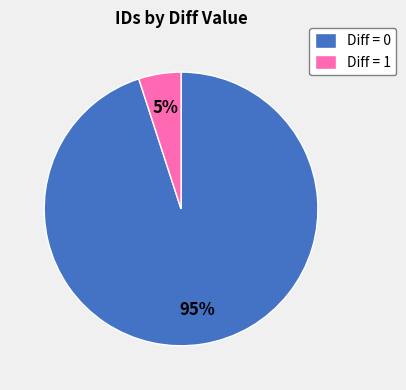

Which category has the smallest portion of the pie?

Diff = 1